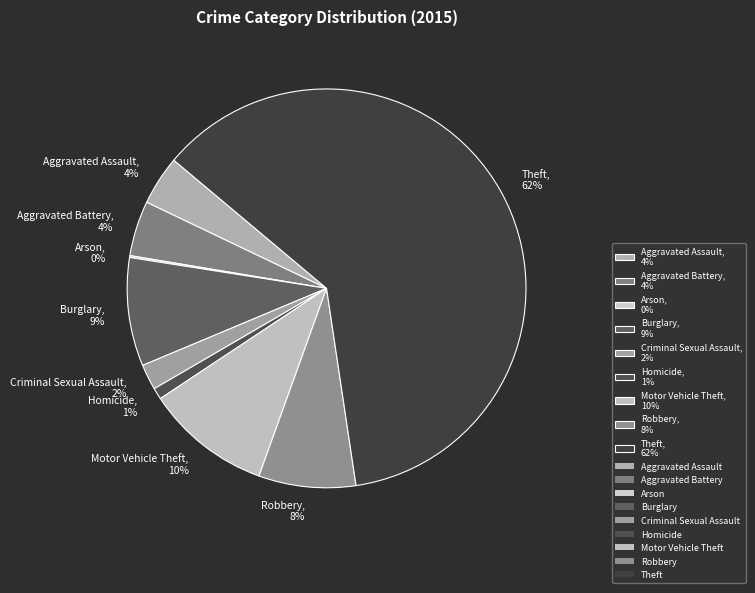

To the nearest percent, what portion does Criminal Sexual Assault represent?

2%